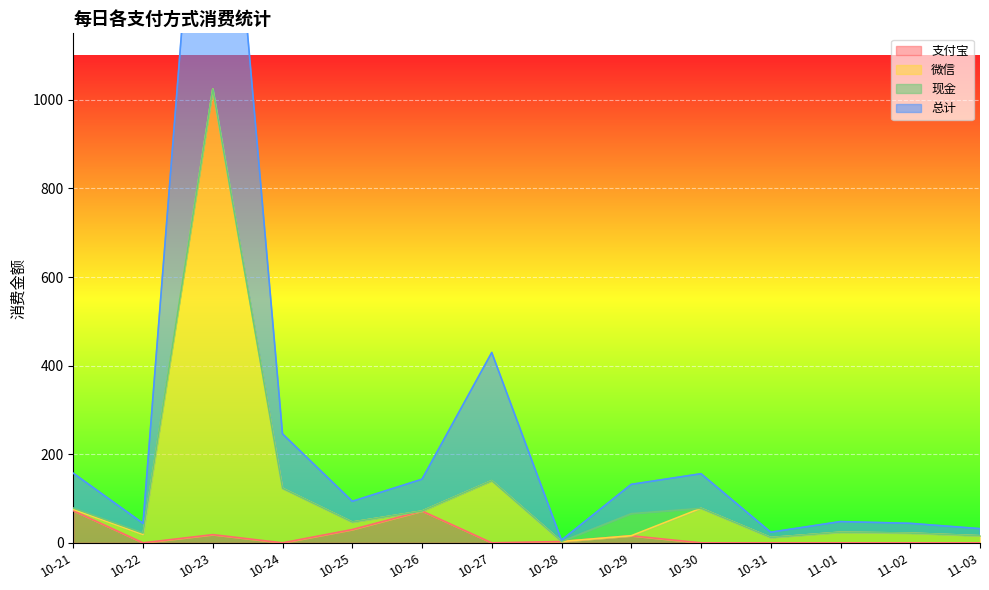

In 总计, how many points are lower than both neighbors (excluding endpoints)?

4